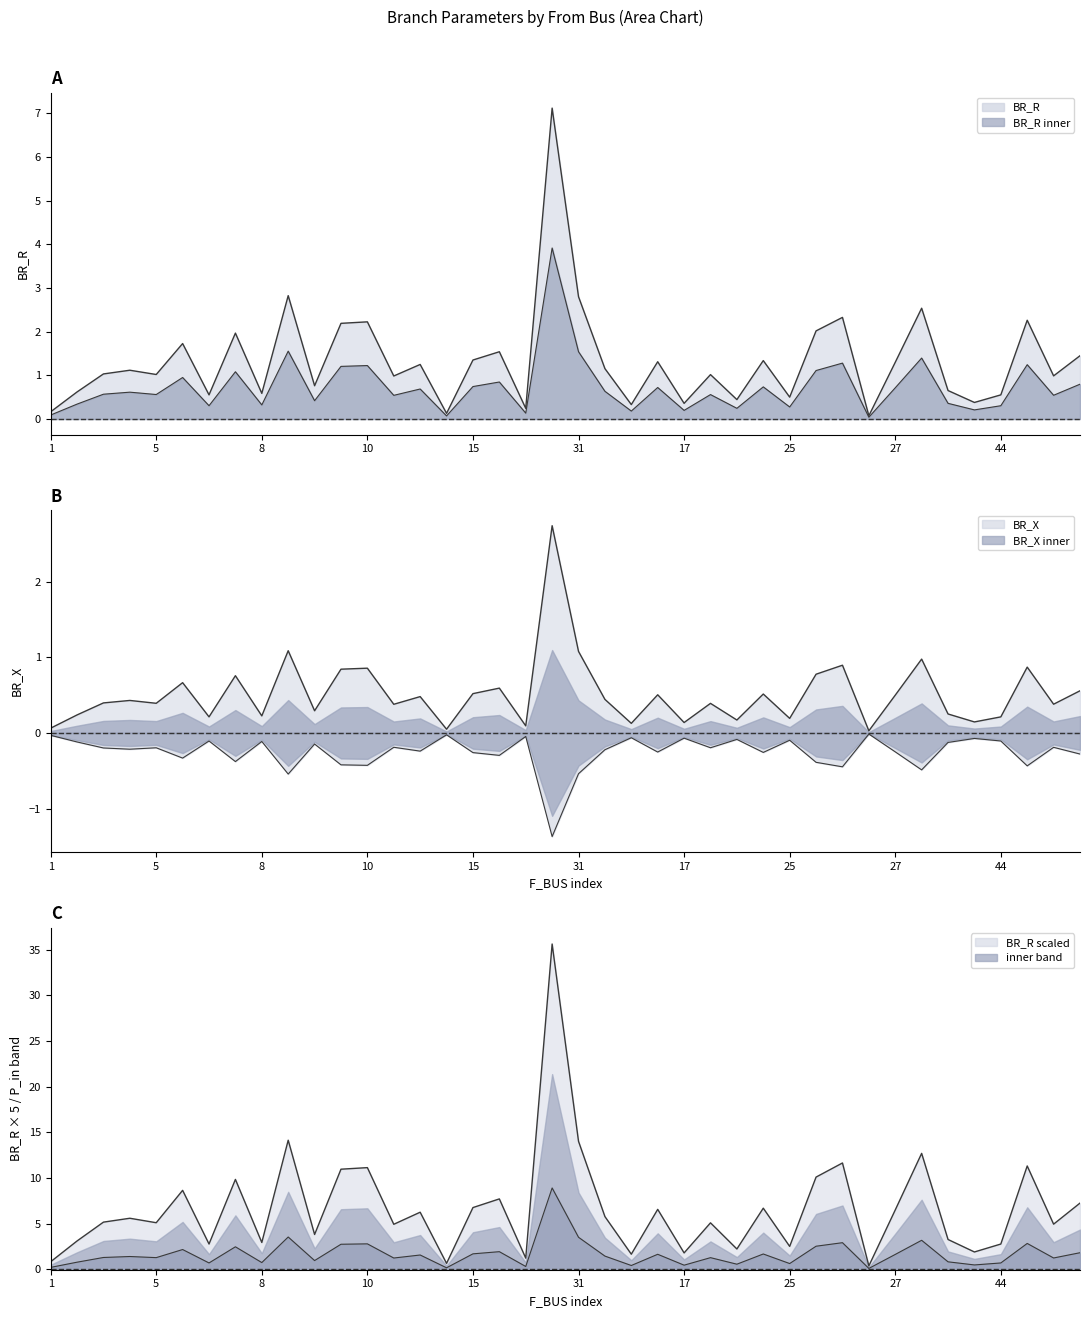

What is the greatest value displayed?

7.1